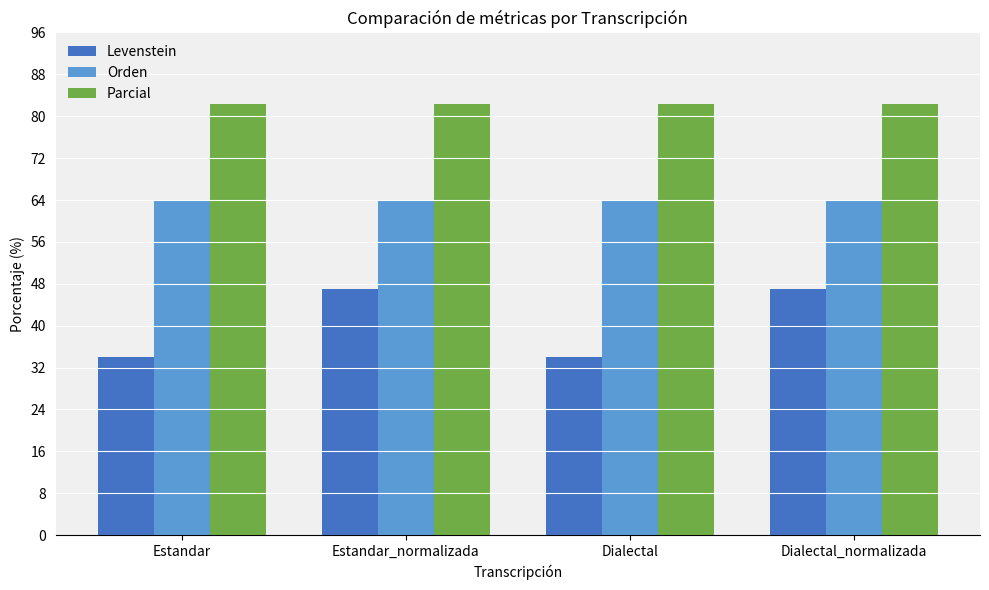

What is the difference between the maximum and minimum values in the Levenstein series?

13.0